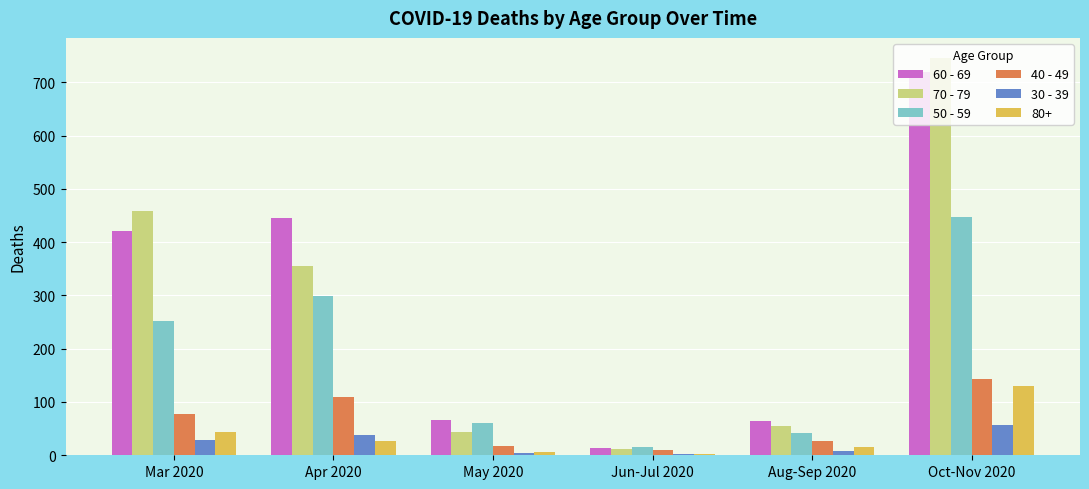

At which label does 40 - 49 reach its peak?

Oct-Nov 2020